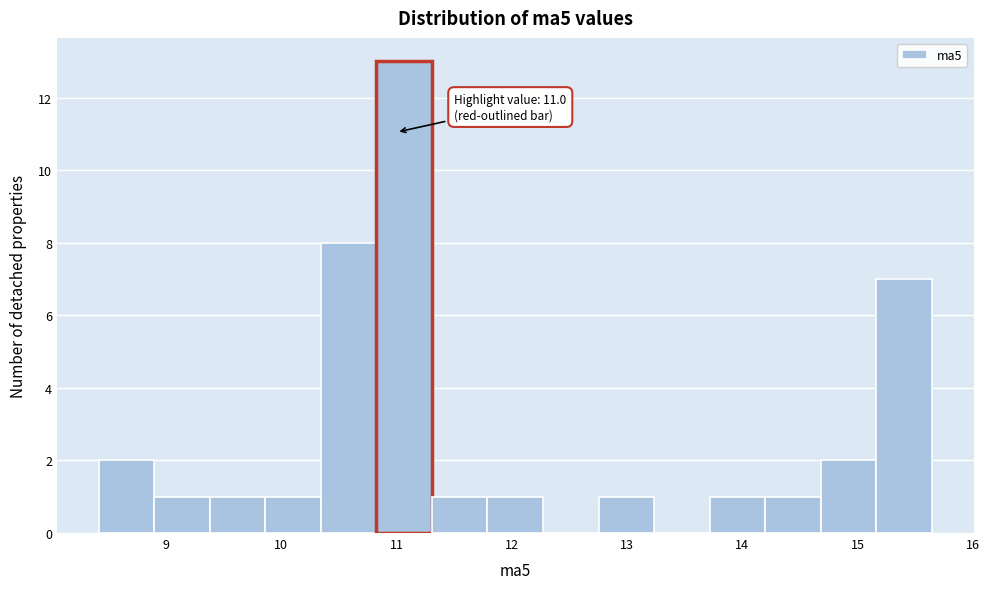

Which range on the x-axis has the tallest bar?

10.8 to 11.3